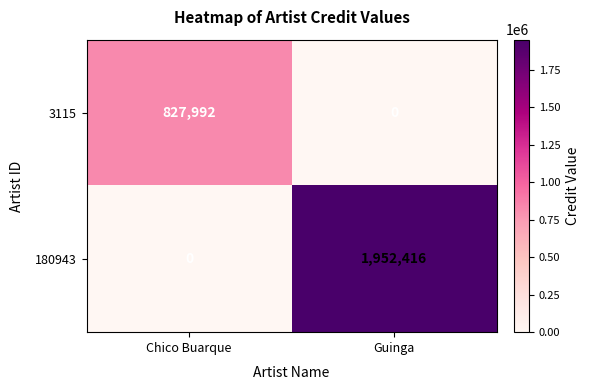

List the series in order of their peak value, lowest first.

3115, 180943